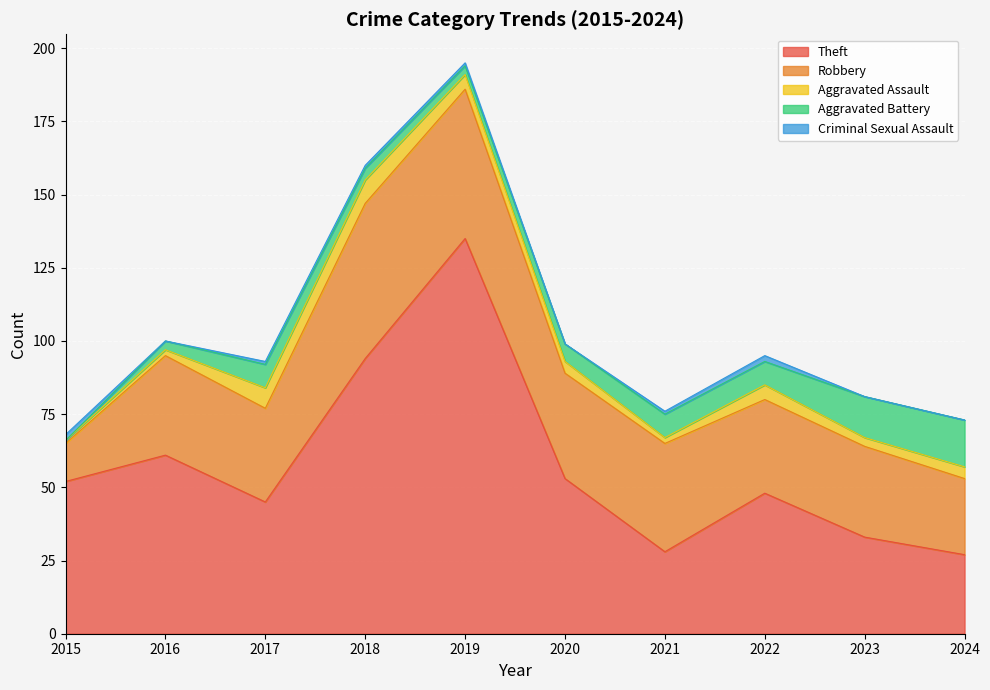

Which has a higher value, 2016 or 2024?

2016